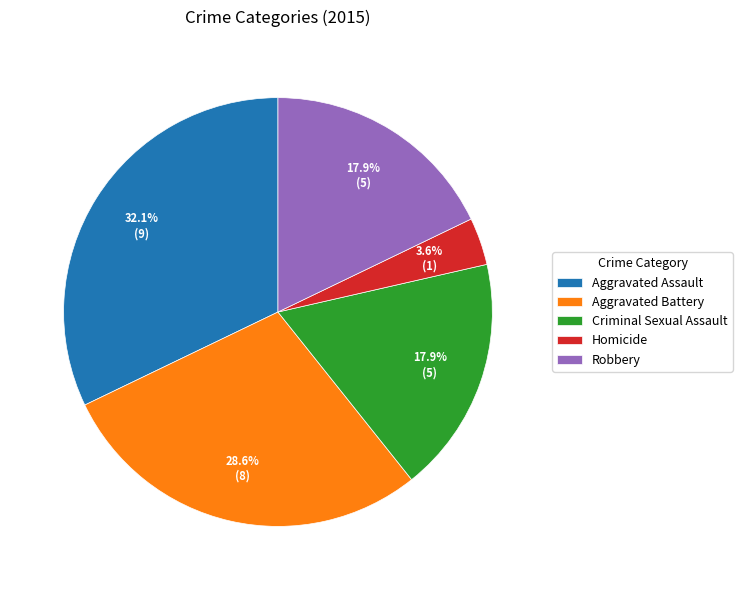

How much of the chart is everything except Aggravated Assault?

67.9%